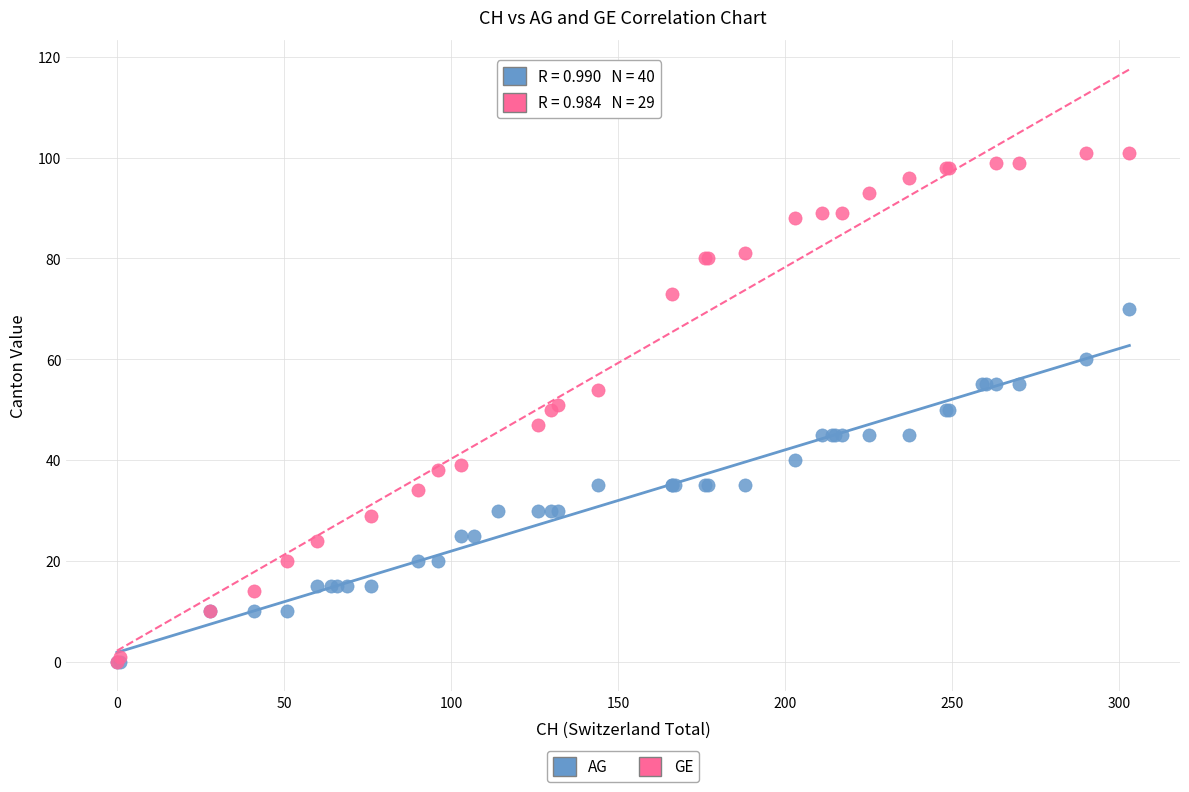

Which series contains the highest Y value?

GE